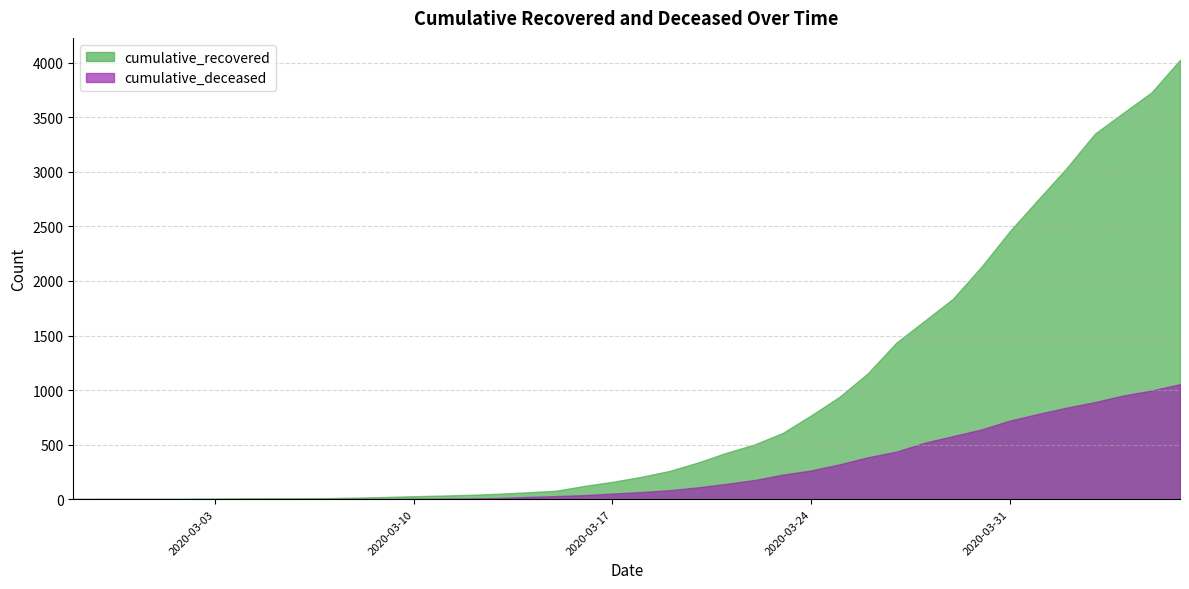

What is the label of the 2nd point from the left?

2020-02-28